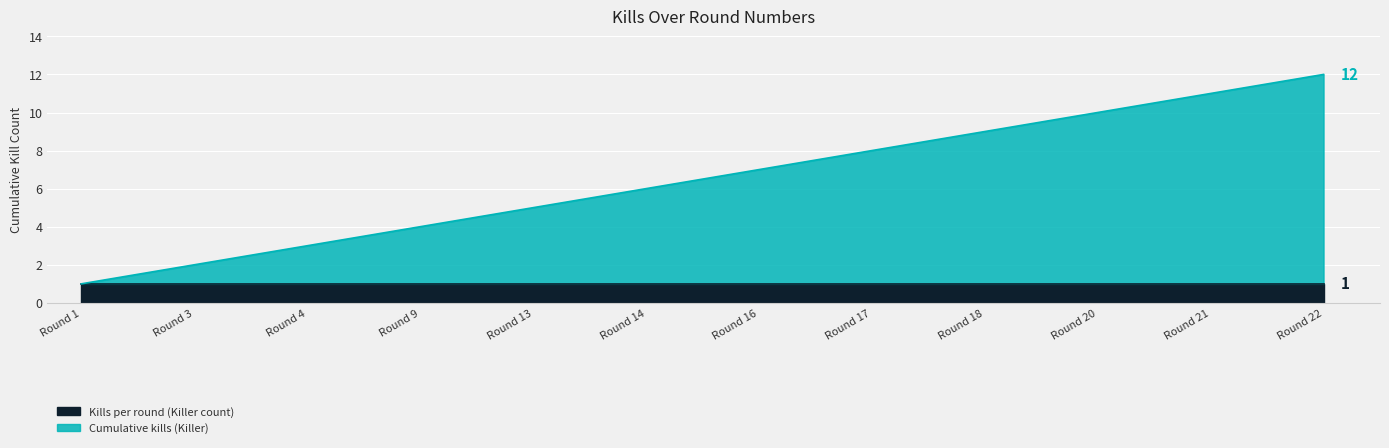

What is the value of the 3rd point from the left?

3